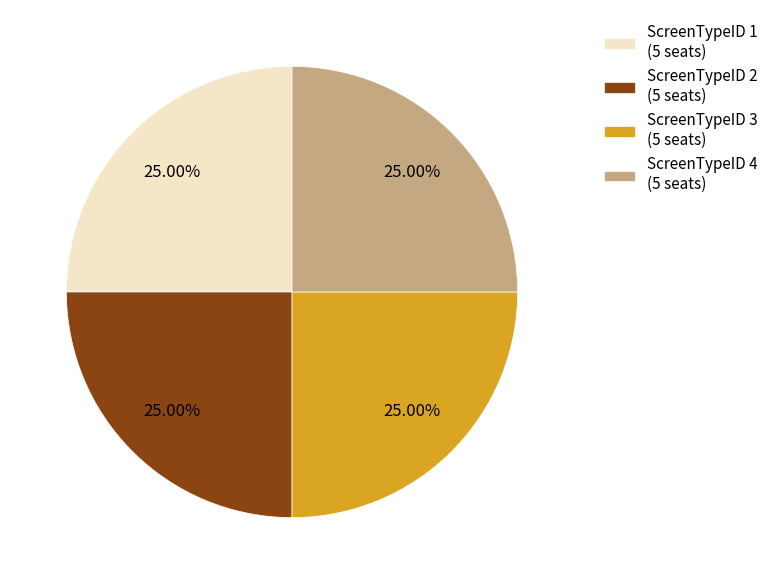

To the nearest percent, what is the difference between the ScreenTypeID 3 and ScreenTypeID 4 slice percentages?

0%